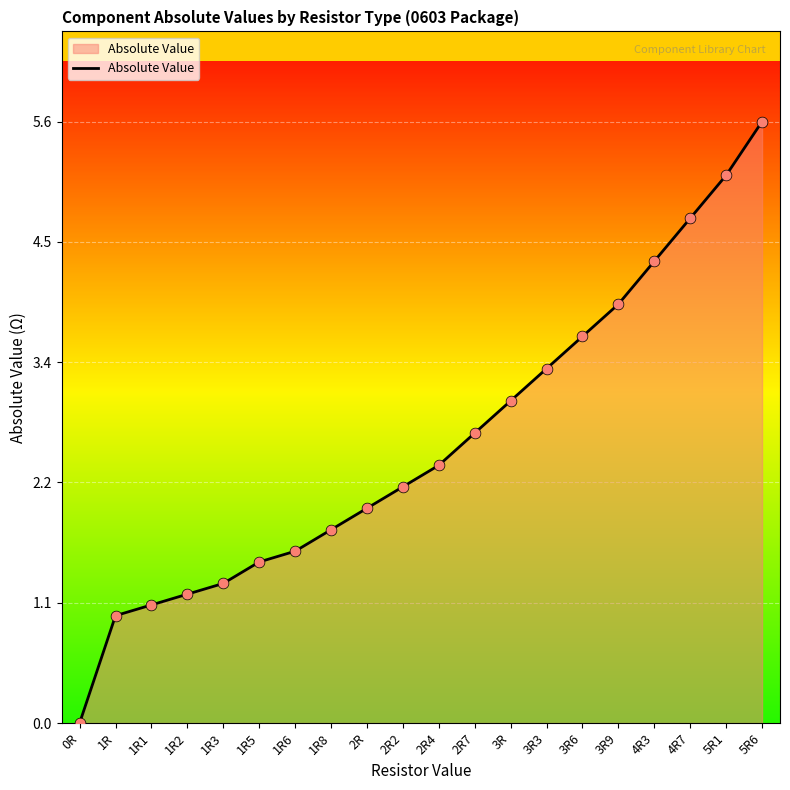

What is the change in value from 1R3 to 3R?

+1.7